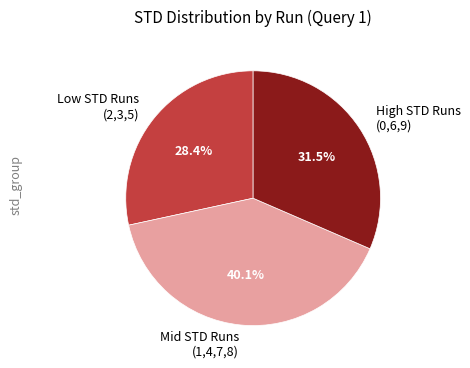

Approximately how many times larger is the value at Mid STD Runs (1,4,7,8) compared to High STD Runs (0,6,9)?

1.3